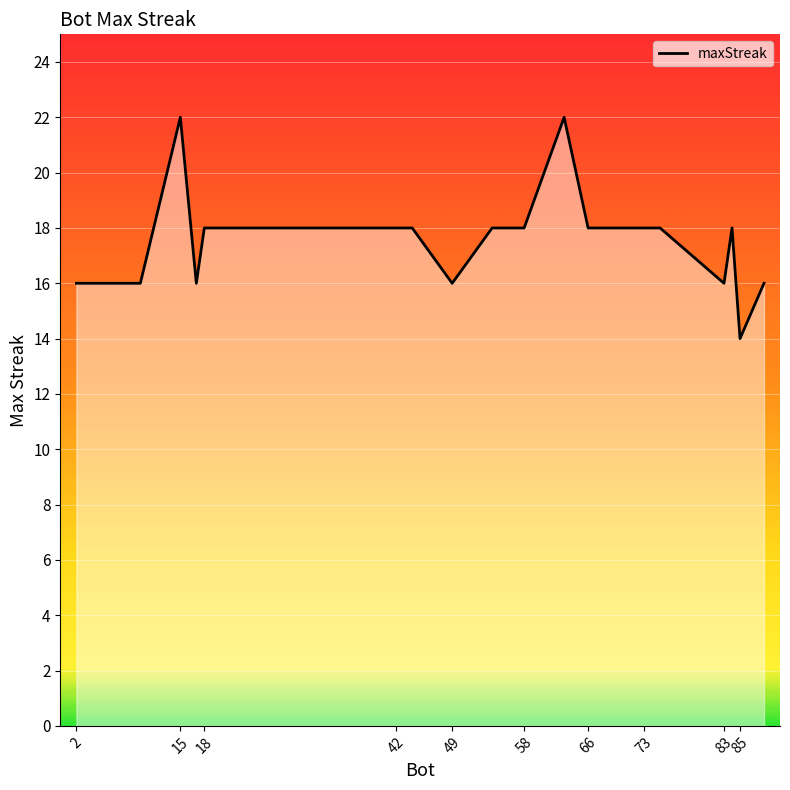

What is the difference between the maximum and minimum values?

8